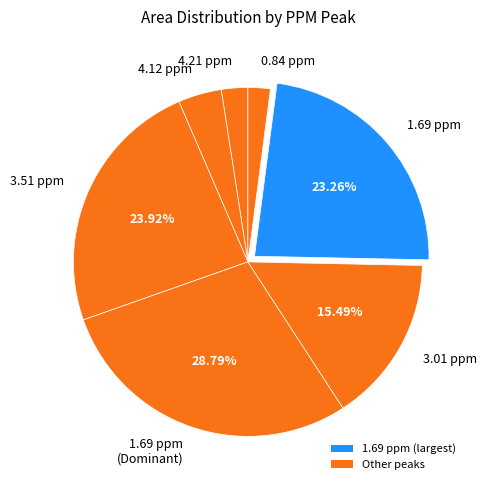

How many slices are in this pie chart?

7